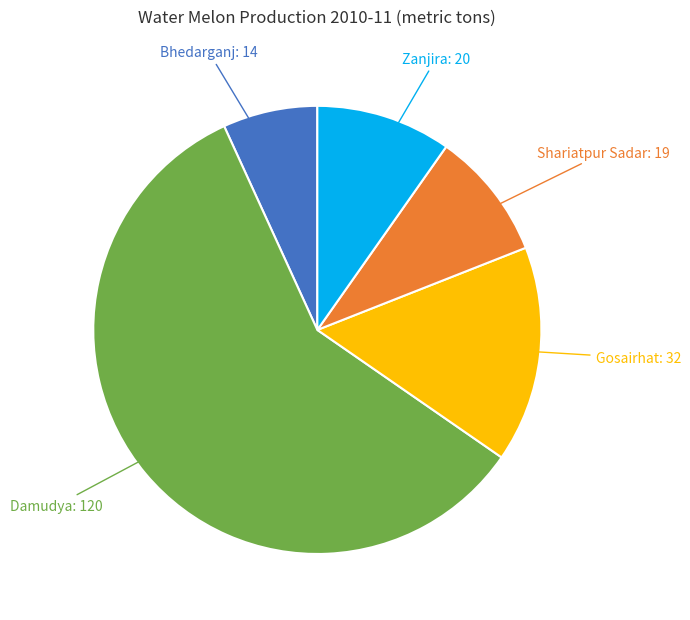

Is there any slice that represents more than half of the pie?

Yes